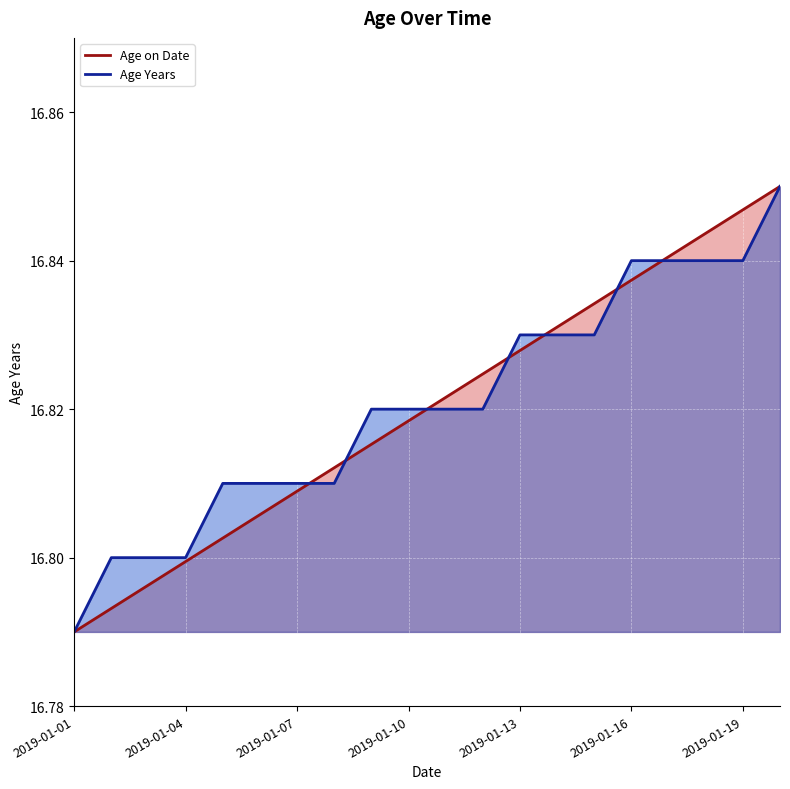

True or false: Age Years has a value of 5.1 at 10.

False